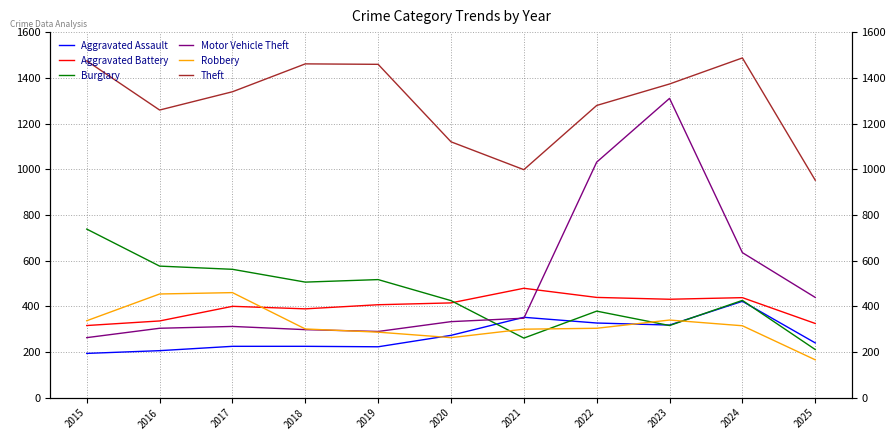

At which category does Theft reach its first local valley?

2016